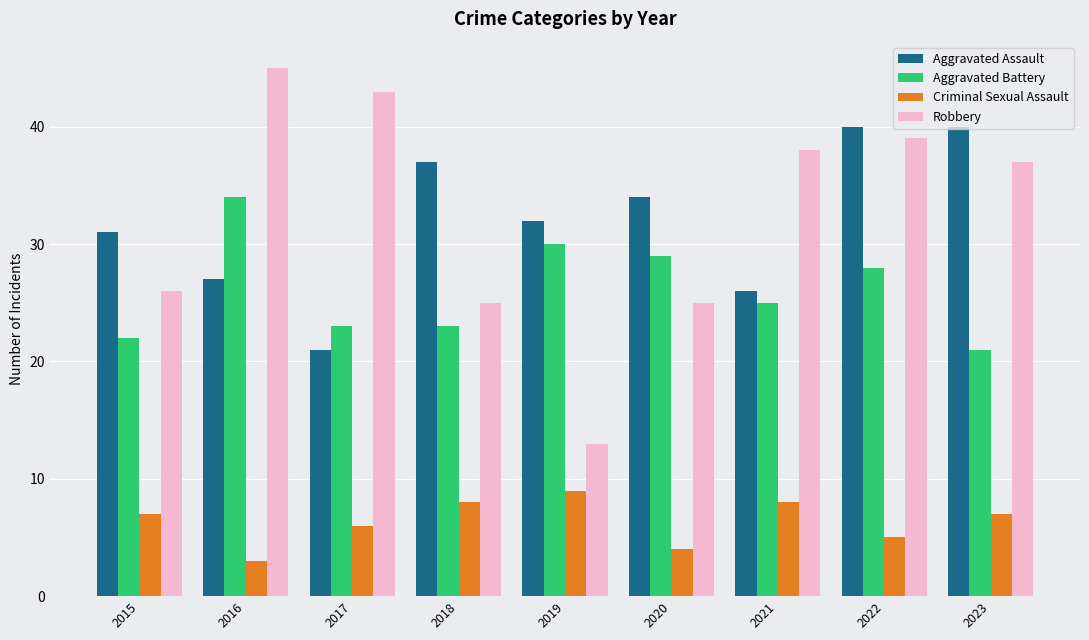

What is the value of the Aggravated Assault bar at the 2nd from the left?

27